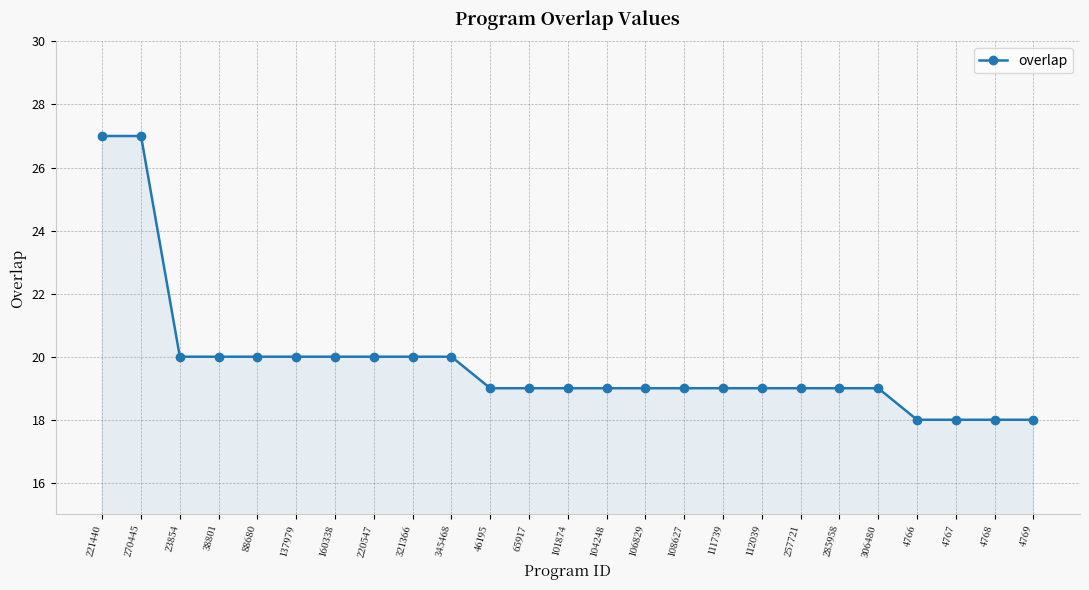

Approximately how many times larger is the value at 321366 compared to 4769?

1.1